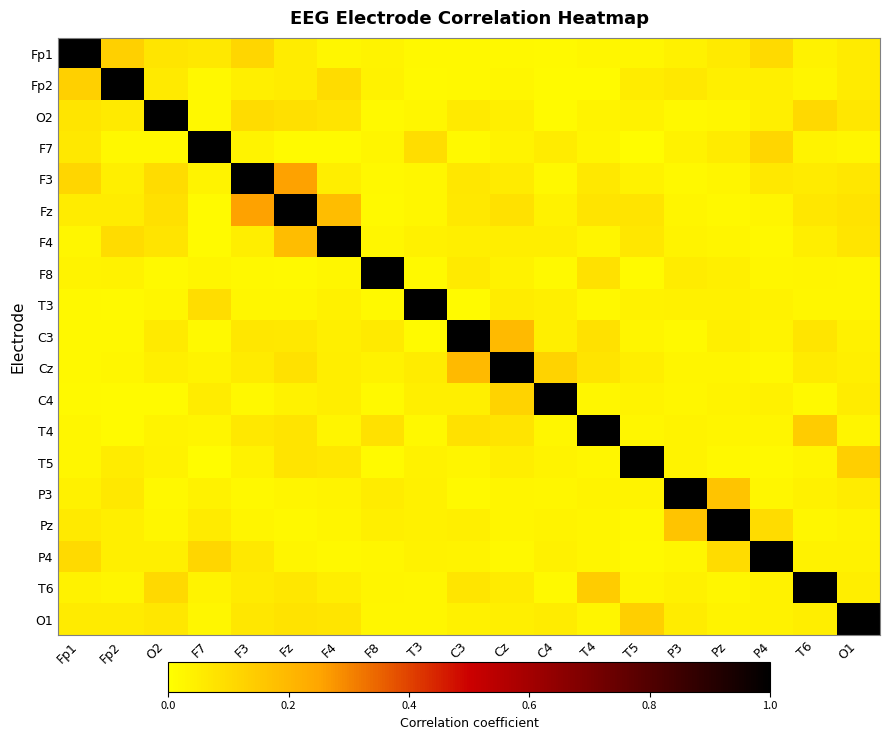

Reading left to right, transcribe all the data shown in this chart.

Fp1: Fp1=1.0	Fp2=0.1	O2=0.1	F7=0.1	F3=0.1	Fz=0.1	F4=0.0	F8=0.0	T3=0.0	C3=0.0	Cz=0.0	C4=0.0	T4=0.0	T5=0.0	P3=0.0	Pz=0.1	P4=0.1	T6=0.0	O1=0.1
Fp2: Fp1=0.1	Fp2=1.0	O2=0.1	F7=0.0	F3=0.0	Fz=0.1	F4=0.1	F8=0.0	T3=0.0	C3=0.0	Cz=0.0	C4=0.0	T4=0.0	T5=0.1	P3=0.1	Pz=0.0	P4=0.0	T6=0.0	O1=0.1
O2: Fp1=0.1	Fp2=0.1	O2=1.0	F7=0.0	F3=0.1	Fz=0.1	F4=0.1	F8=0.0	T3=0.0	C3=0.1	Cz=0.0	C4=0.0	T4=0.0	T5=0.0	P3=0.0	Pz=0.0	P4=0.0	T6=0.1	O1=0.1
F7: Fp1=0.1	Fp2=0.0	O2=0.0	F7=1.0	F3=0.0	Fz=0.0	F4=0.0	F8=0.0	T3=0.1	C3=0.0	Cz=0.0	C4=0.1	T4=0.0	T5=0.0	P3=0.0	Pz=0.1	P4=0.1	T6=0.0	O1=0.0
F3: Fp1=0.1	Fp2=0.0	O2=0.1	F7=0.0	F3=1.0	Fz=0.3	F4=0.0	F8=0.0	T3=0.0	C3=0.1	Cz=0.1	C4=0.0	T4=0.1	T5=0.0	P3=0.0	Pz=0.0	P4=0.1	T6=0.1	O1=0.1
Fz: Fp1=0.1	Fp2=0.1	O2=0.1	F7=0.0	F3=0.3	Fz=1.0	F4=0.2	F8=0.0	T3=0.0	C3=0.1	Cz=0.1	C4=0.0	T4=0.1	T5=0.1	P3=0.0	Pz=0.0	P4=0.0	T6=0.1	O1=0.1
F4: Fp1=0.0	Fp2=0.1	O2=0.1	F7=0.0	F3=0.0	Fz=0.2	F4=1.0	F8=0.0	T3=0.0	C3=0.0	Cz=0.0	C4=0.1	T4=0.0	T5=0.1	P3=0.0	Pz=0.0	P4=0.0	T6=0.0	O1=0.1
F8: Fp1=0.0	Fp2=0.0	O2=0.0	F7=0.0	F3=0.0	Fz=0.0	F4=0.0	F8=1.0	T3=0.0	C3=0.1	Cz=0.0	C4=0.0	T4=0.1	T5=0.0	P3=0.1	Pz=0.0	P4=0.0	T6=0.0	O1=0.0
T3: Fp1=0.0	Fp2=0.0	O2=0.0	F7=0.1	F3=0.0	Fz=0.0	F4=0.0	F8=0.0	T3=1.0	C3=0.0	Cz=0.1	C4=0.0	T4=0.0	T5=0.0	P3=0.0	Pz=0.0	P4=0.0	T6=0.0	O1=0.0
C3: Fp1=0.0	Fp2=0.0	O2=0.1	F7=0.0	F3=0.1	Fz=0.1	F4=0.0	F8=0.1	T3=0.0	C3=1.0	Cz=0.2	C4=0.0	T4=0.1	T5=0.0	P3=0.0	Pz=0.0	P4=0.0	T6=0.1	O1=0.0
Cz: Fp1=0.0	Fp2=0.0	O2=0.0	F7=0.0	F3=0.1	Fz=0.1	F4=0.0	F8=0.0	T3=0.1	C3=0.2	Cz=1.0	C4=0.1	T4=0.1	T5=0.0	P3=0.0	Pz=0.0	P4=0.0	T6=0.1	O1=0.0
C4: Fp1=0.0	Fp2=0.0	O2=0.0	F7=0.1	F3=0.0	Fz=0.0	F4=0.1	F8=0.0	T3=0.0	C3=0.0	Cz=0.1	C4=1.0	T4=0.0	T5=0.0	P3=0.0	Pz=0.0	P4=0.0	T6=0.0	O1=0.1
T4: Fp1=0.0	Fp2=0.0	O2=0.0	F7=0.0	F3=0.1	Fz=0.1	F4=0.0	F8=0.1	T3=0.0	C3=0.1	Cz=0.1	C4=0.0	T4=1.0	T5=0.0	P3=0.0	Pz=0.0	P4=0.0	T6=0.1	O1=0.0
T5: Fp1=0.0	Fp2=0.1	O2=0.0	F7=0.0	F3=0.0	Fz=0.1	F4=0.1	F8=0.0	T3=0.0	C3=0.0	Cz=0.0	C4=0.0	T4=0.0	T5=1.0	P3=0.0	Pz=0.0	P4=0.0	T6=0.0	O1=0.1
P3: Fp1=0.0	Fp2=0.1	O2=0.0	F7=0.0	F3=0.0	Fz=0.0	F4=0.0	F8=0.1	T3=0.0	C3=0.0	Cz=0.0	C4=0.0	T4=0.0	T5=0.0	P3=1.0	Pz=0.2	P4=0.0	T6=0.0	O1=0.1
Pz: Fp1=0.1	Fp2=0.0	O2=0.0	F7=0.1	F3=0.0	Fz=0.0	F4=0.0	F8=0.0	T3=0.0	C3=0.0	Cz=0.0	C4=0.0	T4=0.0	T5=0.0	P3=0.2	Pz=1.0	P4=0.1	T6=0.0	O1=0.0
P4: Fp1=0.1	Fp2=0.0	O2=0.0	F7=0.1	F3=0.1	Fz=0.0	F4=0.0	F8=0.0	T3=0.0	C3=0.0	Cz=0.0	C4=0.0	T4=0.0	T5=0.0	P3=0.0	Pz=0.1	P4=1.0	T6=0.0	O1=0.0
T6: Fp1=0.0	Fp2=0.0	O2=0.1	F7=0.0	F3=0.1	Fz=0.1	F4=0.0	F8=0.0	T3=0.0	C3=0.1	Cz=0.1	C4=0.0	T4=0.1	T5=0.0	P3=0.0	Pz=0.0	P4=0.0	T6=1.0	O1=0.0
O1: Fp1=0.1	Fp2=0.1	O2=0.1	F7=0.0	F3=0.1	Fz=0.1	F4=0.1	F8=0.0	T3=0.0	C3=0.0	Cz=0.0	C4=0.1	T4=0.0	T5=0.1	P3=0.1	Pz=0.0	P4=0.0	T6=0.0	O1=1.0